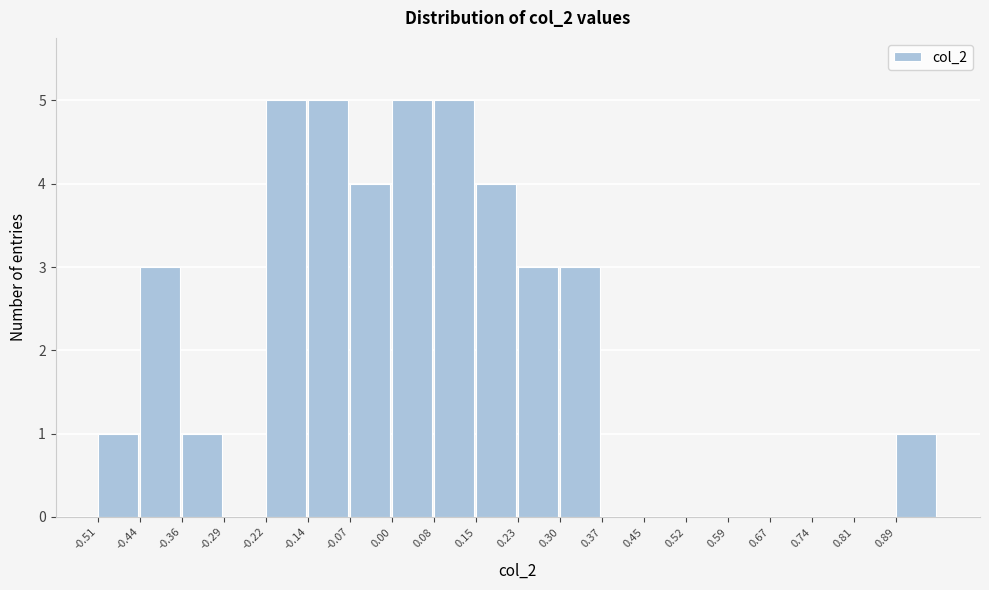

Reading left to right, transcribe this chart: for each bar, give the range it covers on the x-axis and its height. Neither the bar edges nor the heights are printed on the chart, so give them approximately, as read against the axes.

-0.51 to -0.44: 1
-0.44 to -0.36: 3
-0.36 to -0.29: 1
-0.29 to -0.22: 0
-0.22 to -0.14: 5
-0.14 to -0.07: 5
-0.07 to 0.00: 4
0.00 to 0.08: 5
0.08 to 0.15: 5
0.15 to 0.23: 4
0.23 to 0.30: 3
0.30 to 0.37: 3
0.37 to 0.45: 0
0.45 to 0.52: 0
0.52 to 0.59: 0
0.59 to 0.67: 0
0.67 to 0.74: 0
0.74 to 0.81: 0
0.81 to 0.89: 0
0.89 to 0.96: 1